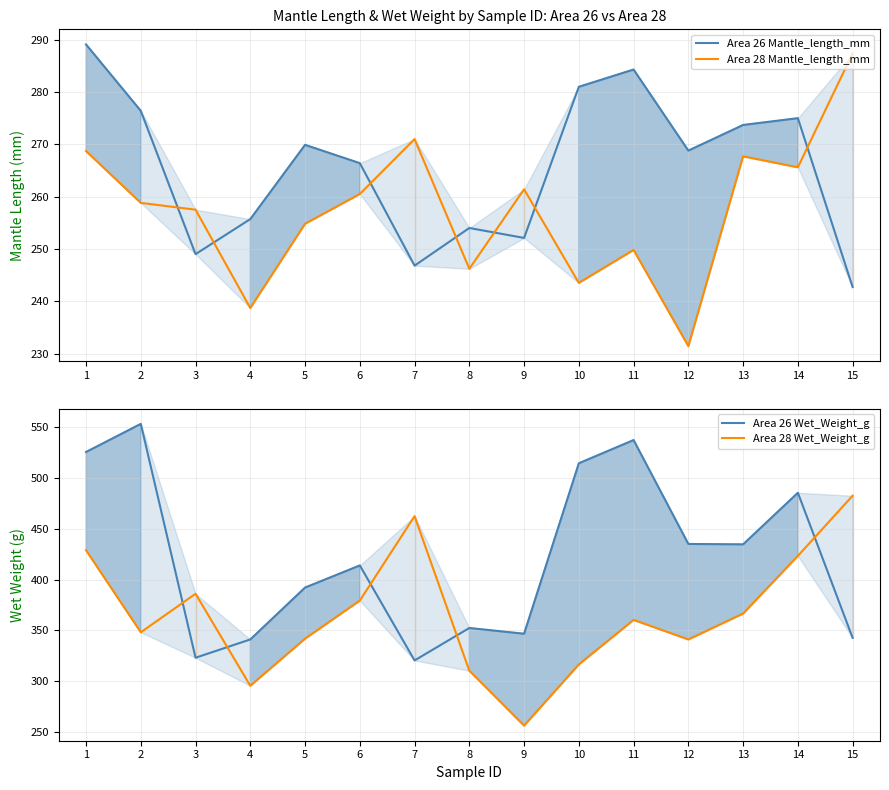

Reading right to left, list all the values displayed in this chart.

Area 26 Mantle_length_mm: 242.7	275.0	273.7	268.8	284.3	281.0	252.1	254.0	246.8	266.4	269.9	255.7	249.0	276.4	289.1
Area 28 Mantle_length_mm: 287.4	265.6	267.7	231.4	249.8	243.5	261.4	246.2	271.0	260.5	254.8	238.7	257.5	258.8	268.7
Area 26 Wet_Weight_g: 342.6	485.4	434.7	435.1	537.3	514.5	346.7	352.4	320.4	413.9	392.1	341.1	323.1	553.2	525.6
Area 28 Wet_Weight_g: 482.5	423.3	366.5	341.1	360.3	316.5	256.2	310.3	462.4	379.3	341.8	295.5	386.0	348.1	428.9